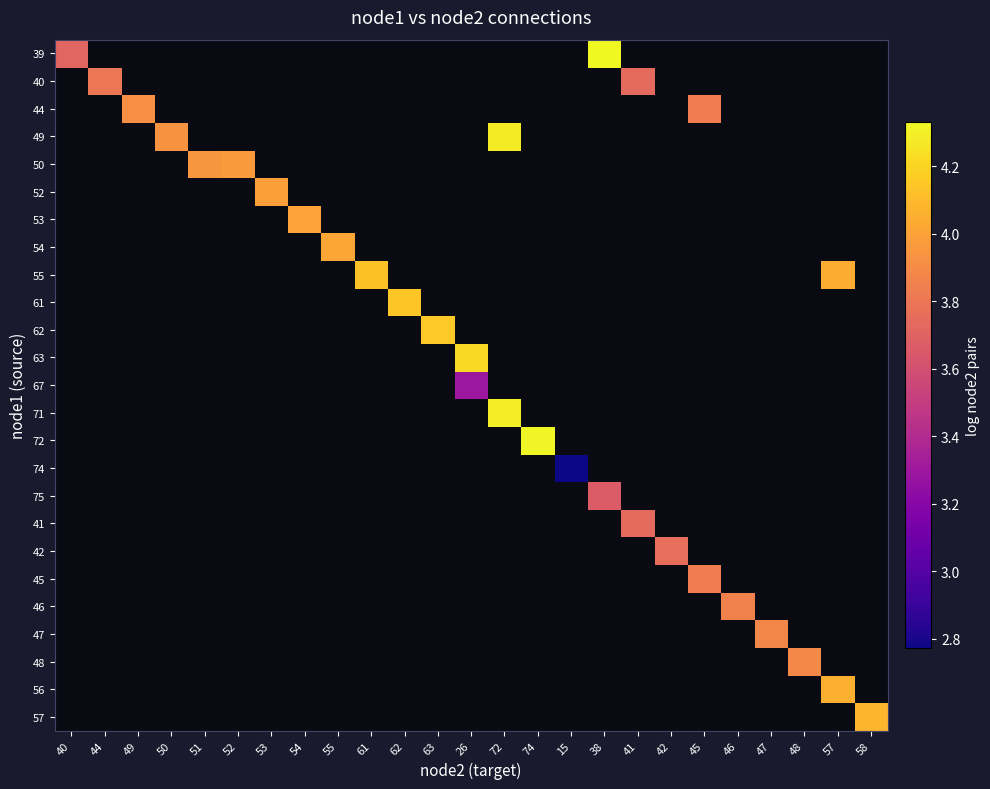

At how many categories does at least one series exceed 2?

25